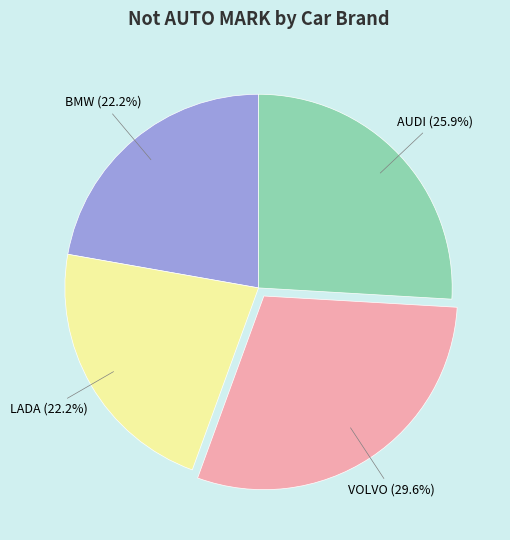

To the nearest percent, what portion does AUDI represent?

26%